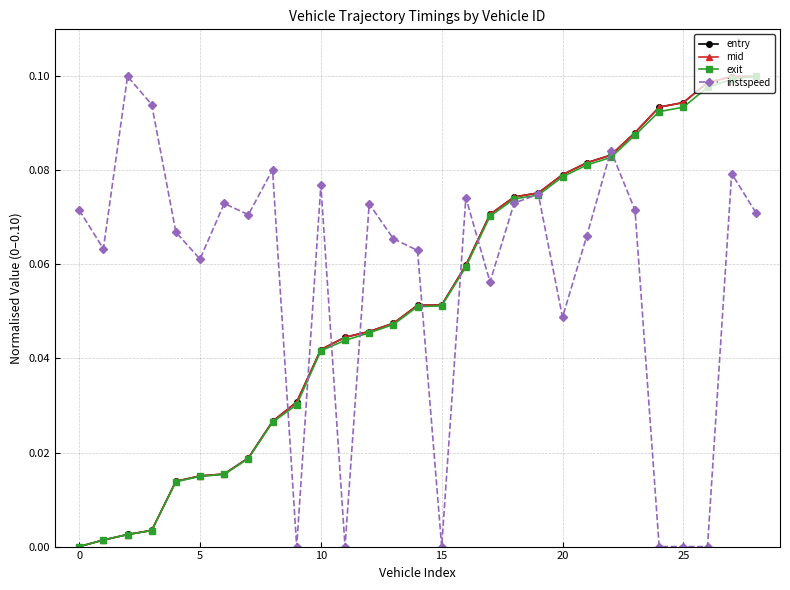

Which series has the largest total across all categories?

instspeed